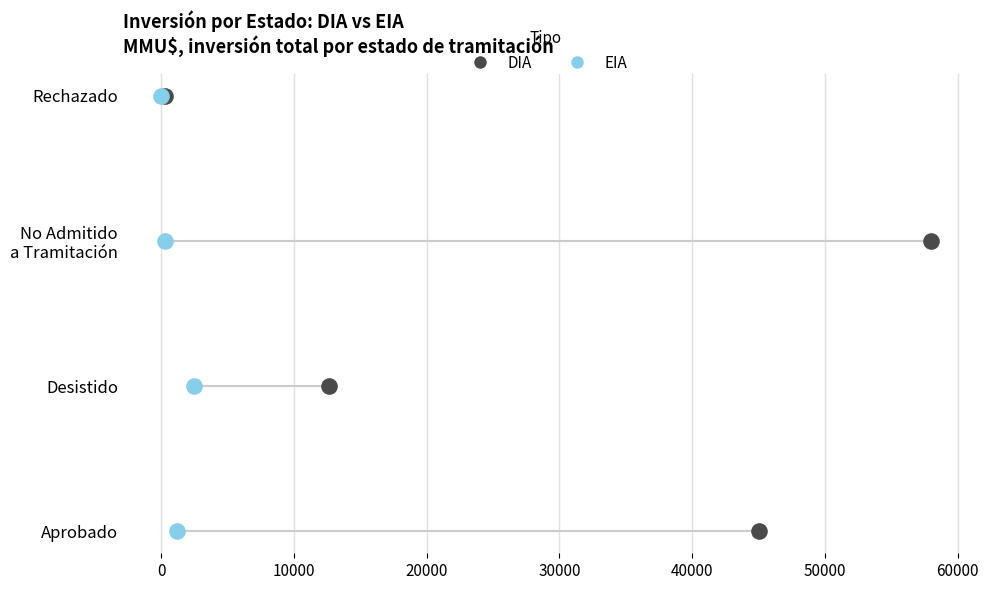

What are all the series names shown in the legend?

DIA, EIA